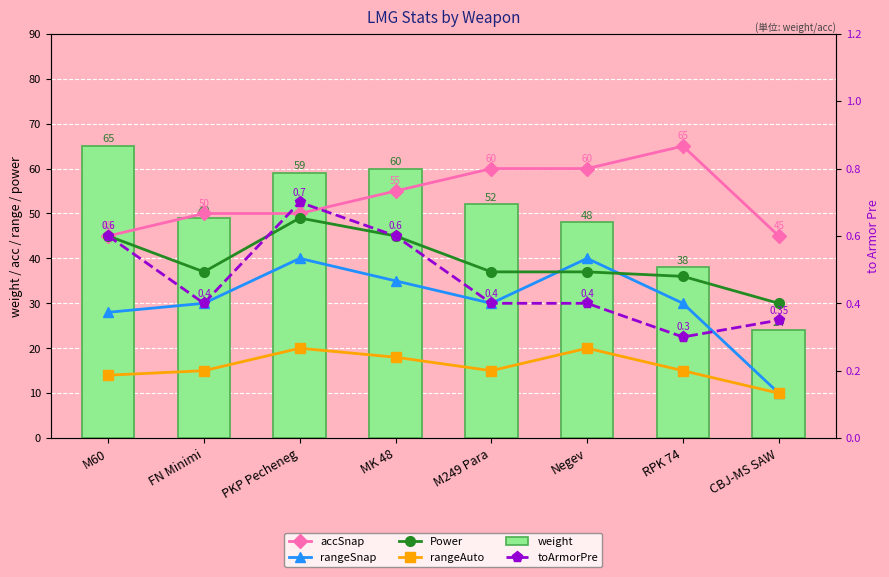

Reading left to right, list all the values displayed in this chart.

accSnap: 45.0	50.0	50.0	55.0	60.0	60.0	65.0	45.0
rangeSnap: 28.0	30.0	40.0	35.0	30.0	40.0	30.0	10.0
Power: 45.0	37.0	49.0	45.0	37.0	37.0	36.0	30.0
rangeAuto: 14.0	15.0	20.0	18.0	15.0	20.0	15.0	10.0
weight: 65.0	49.0	59.0	60.0	52.0	48.0	38.0	24.0
toArmorPre: 0.6	0.4	0.7	0.6	0.4	0.4	0.3	0.3